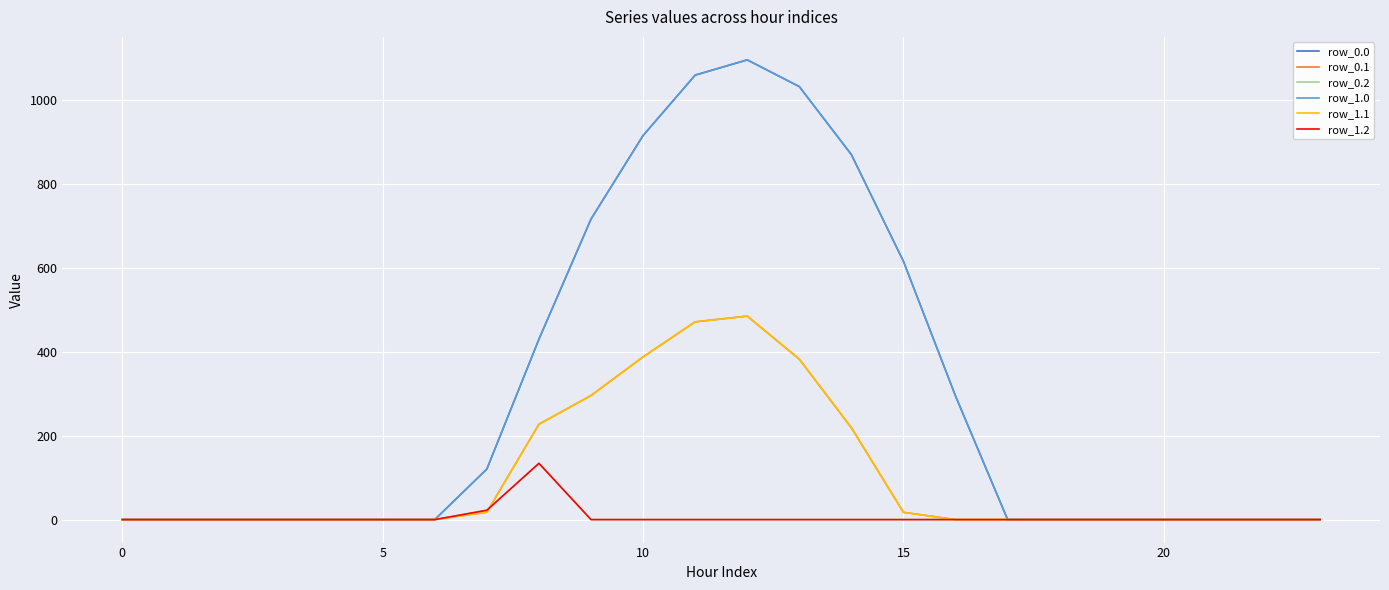

Is this an area chart (filled region under the line)?

No